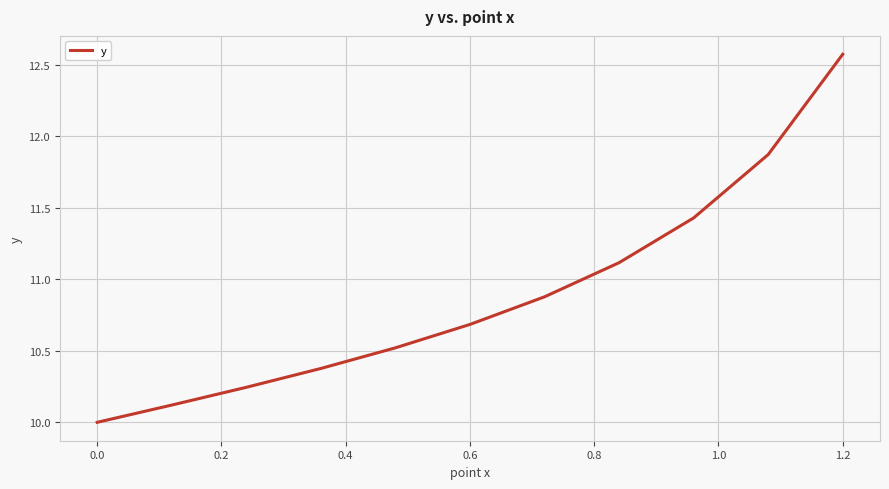

What is the difference between the maximum and minimum values?

2.6